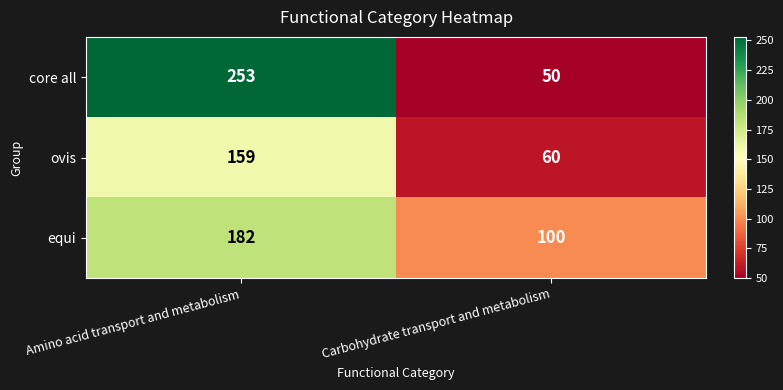

What is the difference between the highest and lowest values at Carbohydrate transport and metabolism?

50